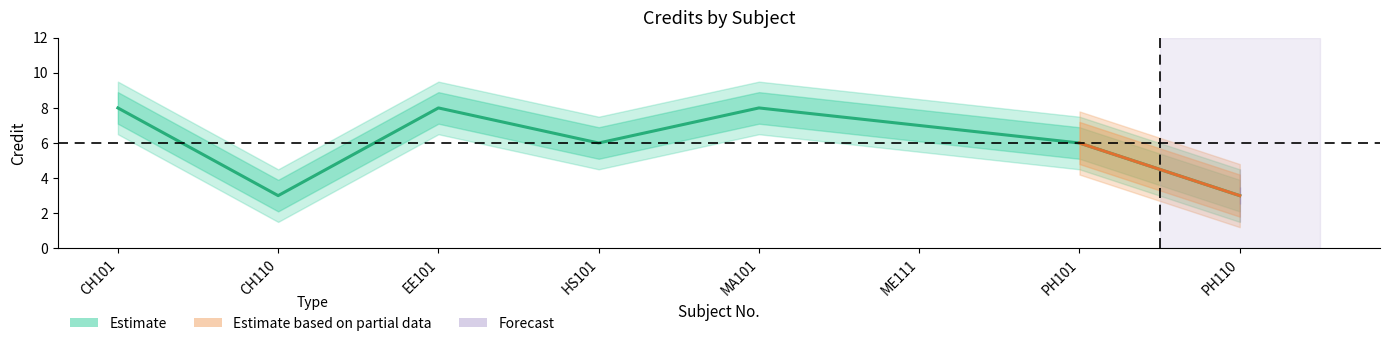

How many data points does each series have?

8